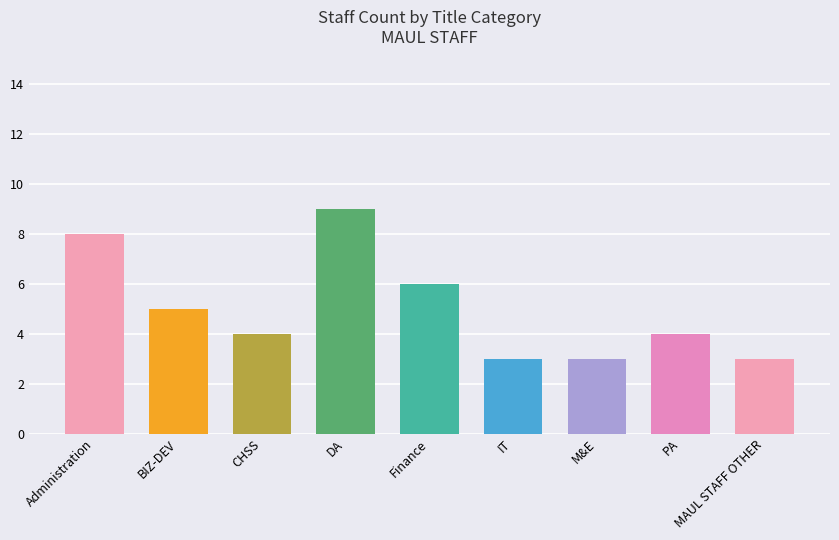

Reading left to right, transcribe all the data shown in this chart.

Administration=8	BIZ-DEV=5	CHSS=4	DA=9	Finance=6	IT=3	M&E=3	PA=4	MAUL STAFF OTHER=3